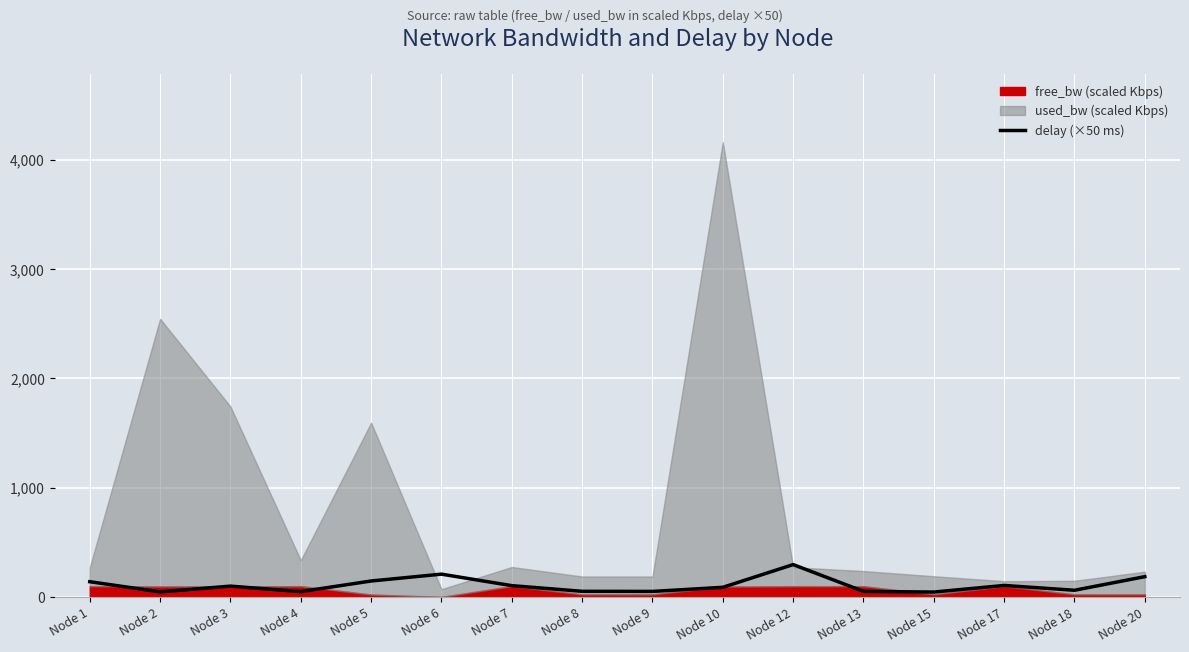

Does the chart display data point markers on the line(s)?

No